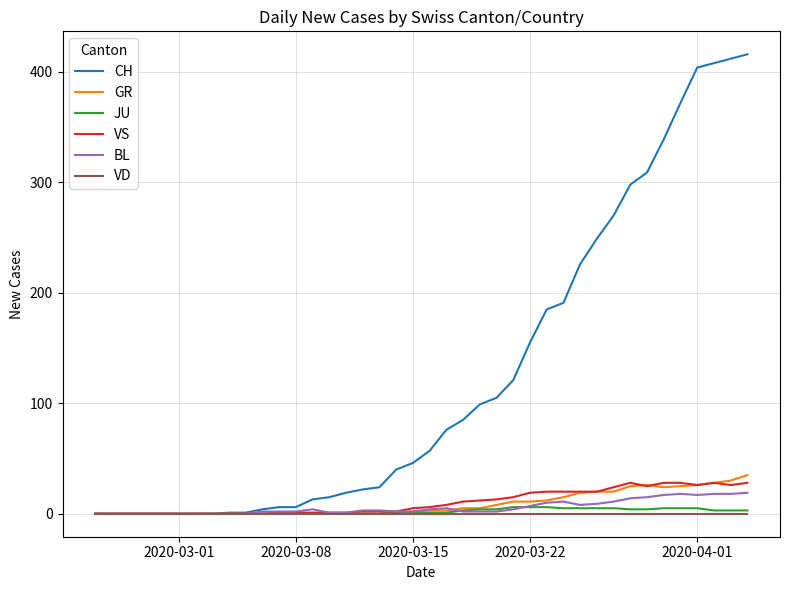

What is the greatest value displayed?

416